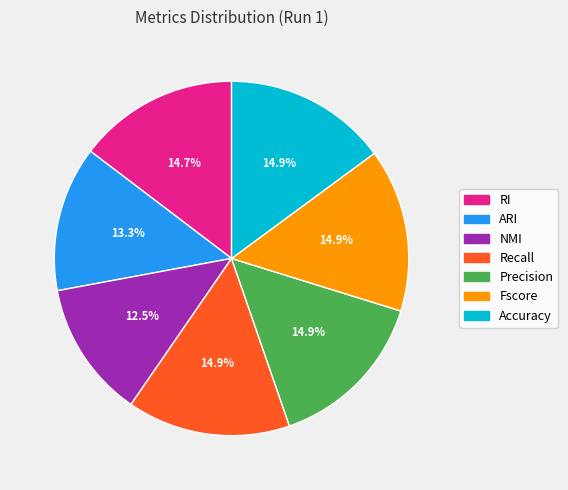

How many segments does this pie chart have?

7